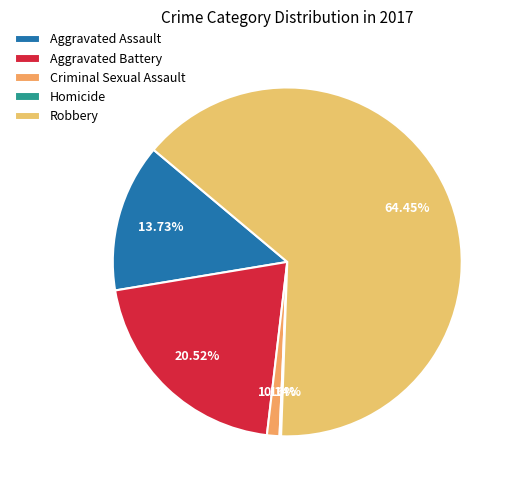

What is the smallest slice in the pie chart?

Homicide